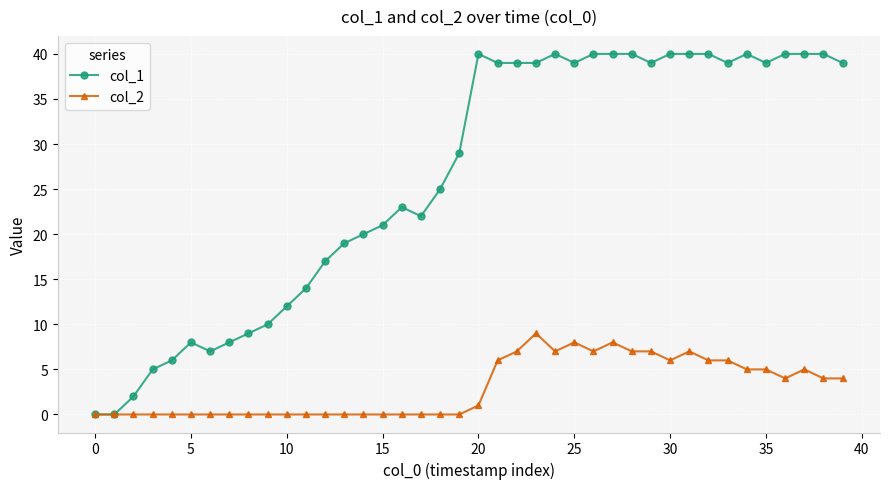

Rank the series by their maximum value, from highest to lowest.

col_1, col_2